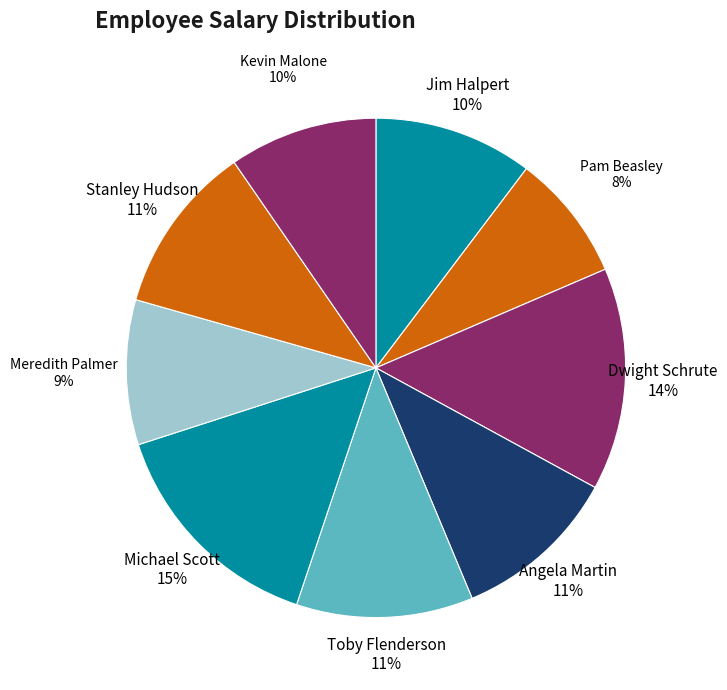

What is the smallest slice in the pie chart?

Pam Beasley